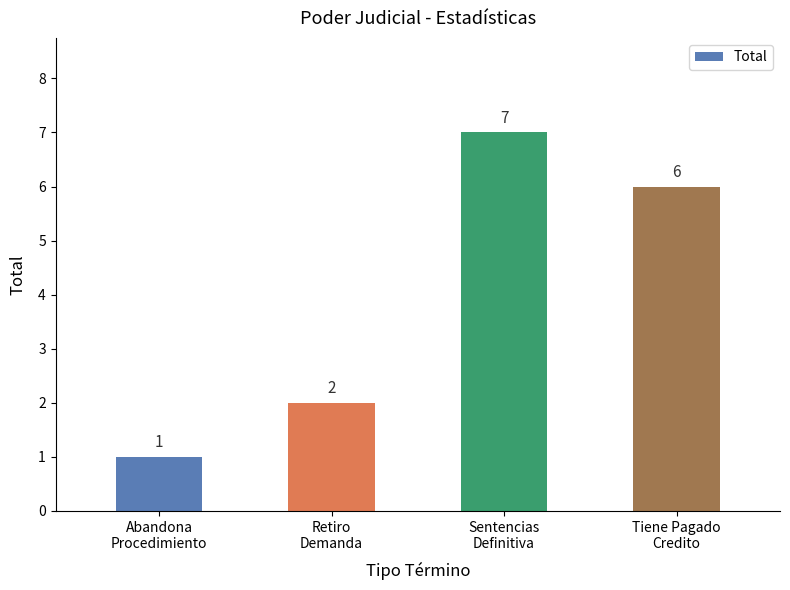

Count the number of data series in this chart.

1